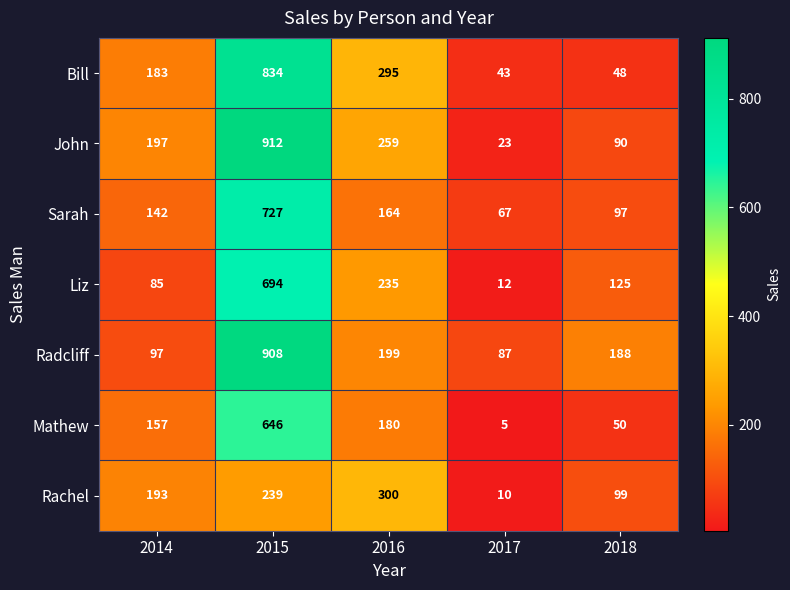

The Mathew series shows 296 at 2016. True or false?

False